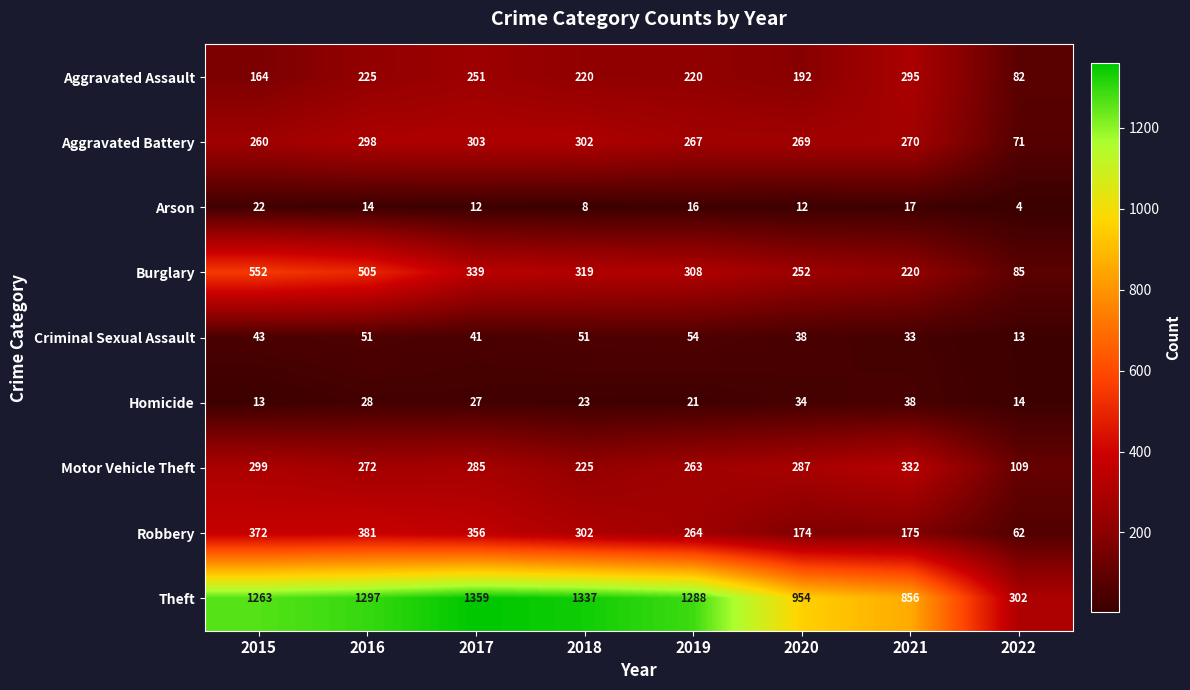

What is the difference between the maximum and minimum values in the Motor Vehicle Theft series?

223